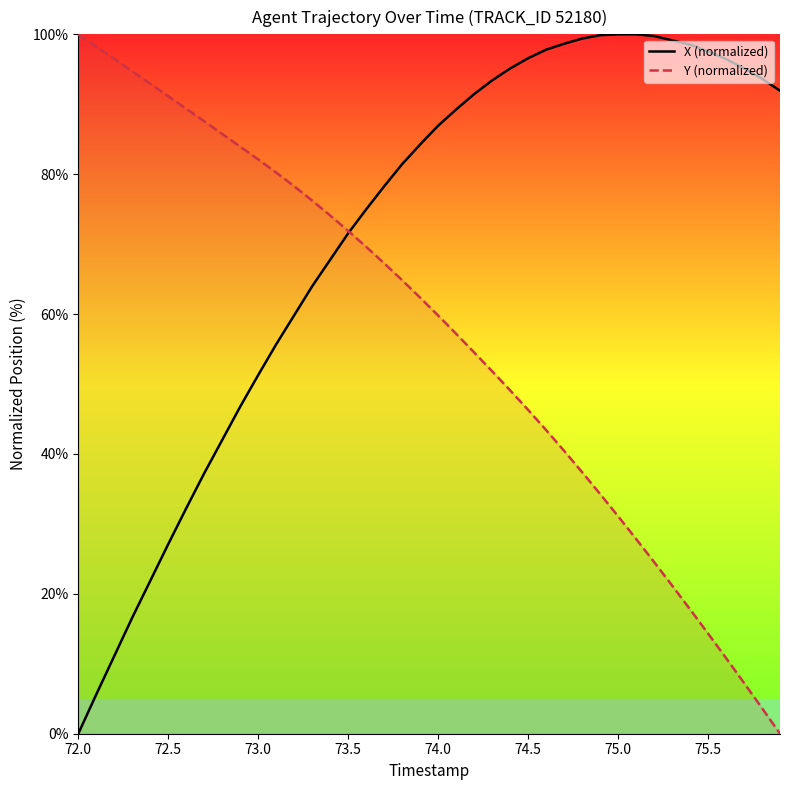

How many values in the Y (normalized) series exceed 62?

20